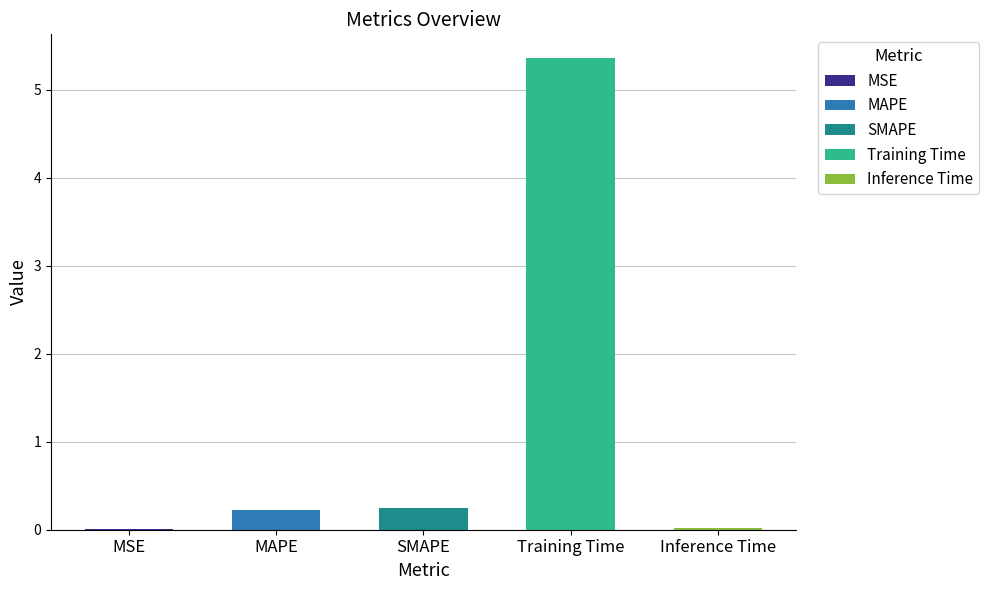

What is the maximum value shown in the chart?

5.4